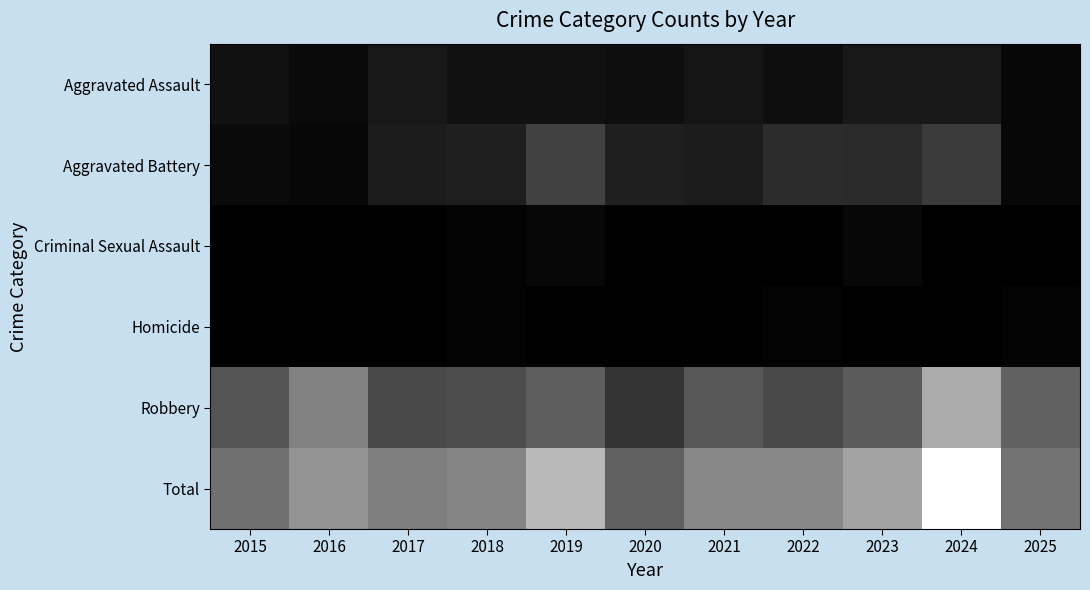

Reading left to right, extract all data points from this chart.

Aggravated Assault: 2015=5	2016=3	2017=7	2018=5	2019=5	2020=4	2021=6	2022=4	2023=7	2024=7	2025=2
Aggravated Battery: 2015=3	2016=2	2017=8	2018=9	2019=19	2020=9	2021=8	2022=13	2023=12	2024=17	2025=2
Criminal Sexual Assault: 2015=0	2016=0	2017=0	2018=1	2019=2	2020=0	2021=0	2022=0	2023=2	2024=0	2025=0
Homicide: 2015=0	2016=0	2017=0	2018=1	2019=0	2020=0	2021=0	2022=1	2023=0	2024=0	2025=1
Robbery: 2015=24	2016=37	2017=21	2018=22	2019=27	2020=15	2021=25	2022=21	2023=26	2024=49	2025=28
Total: 2015=32	2016=42	2017=36	2018=38	2019=53	2020=28	2021=39	2022=39	2023=47	2024=73	2025=33